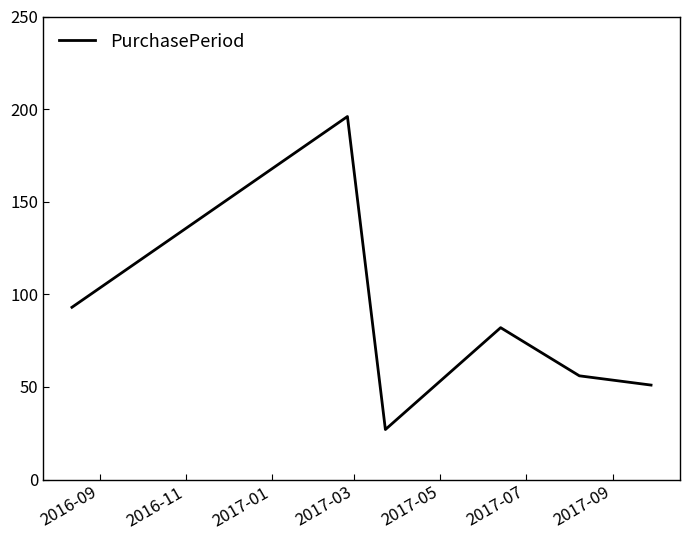

What is the difference between the second highest and minimum values?

66